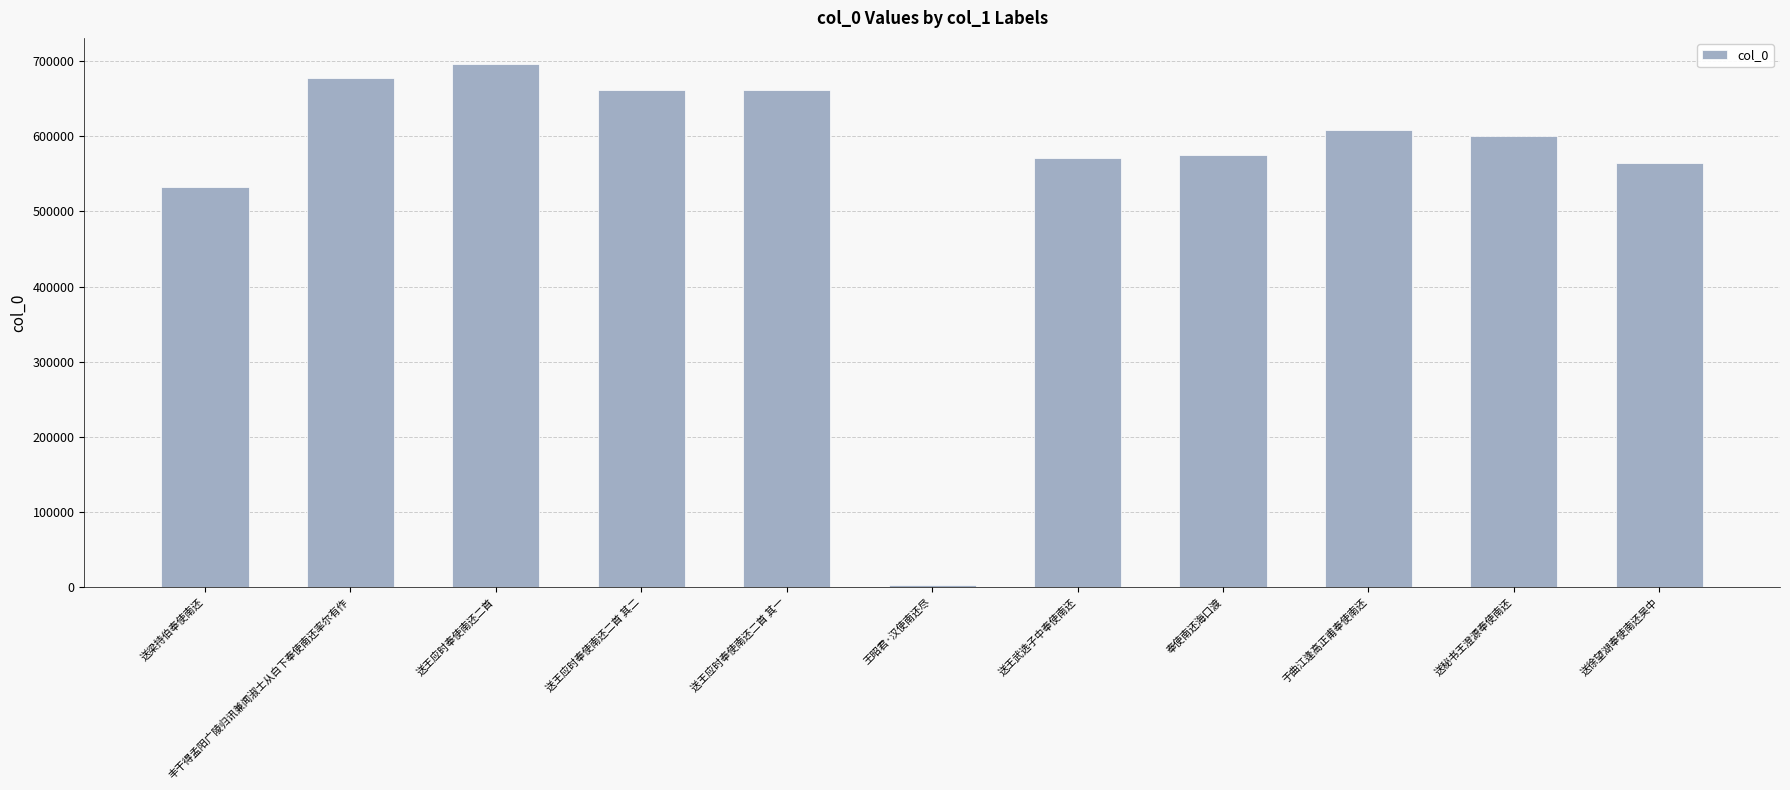

True or false: the data shows 920238 at 送徐望湖奉使南还吴中.

False